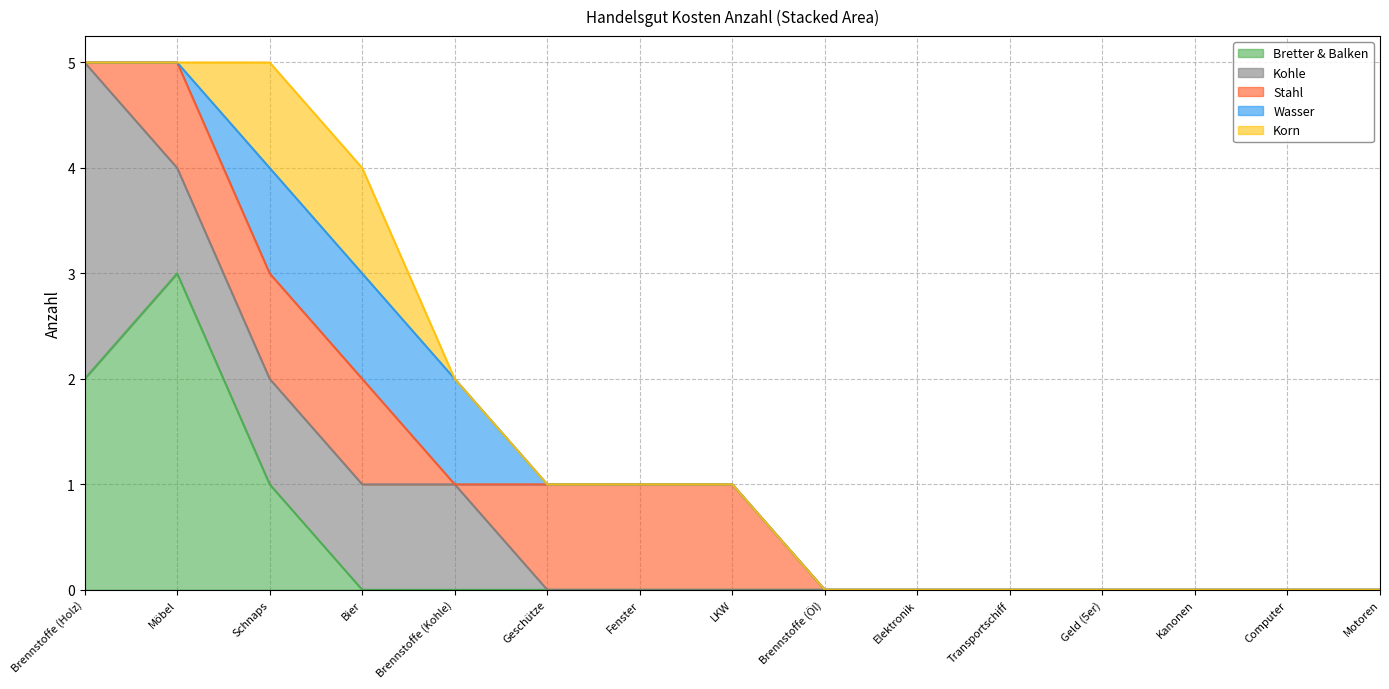

True or false: Kohle has a value of 0 at Elektronik.

True